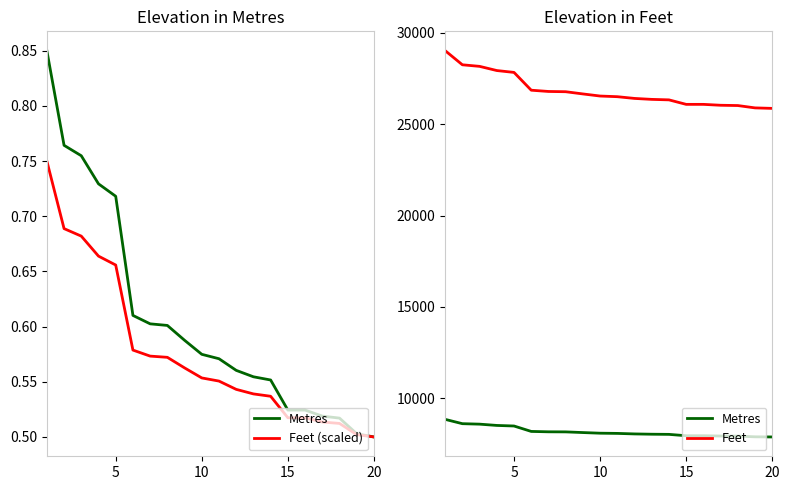

What are all the series names shown in the legend?

Metres, Feet (scaled), Feet